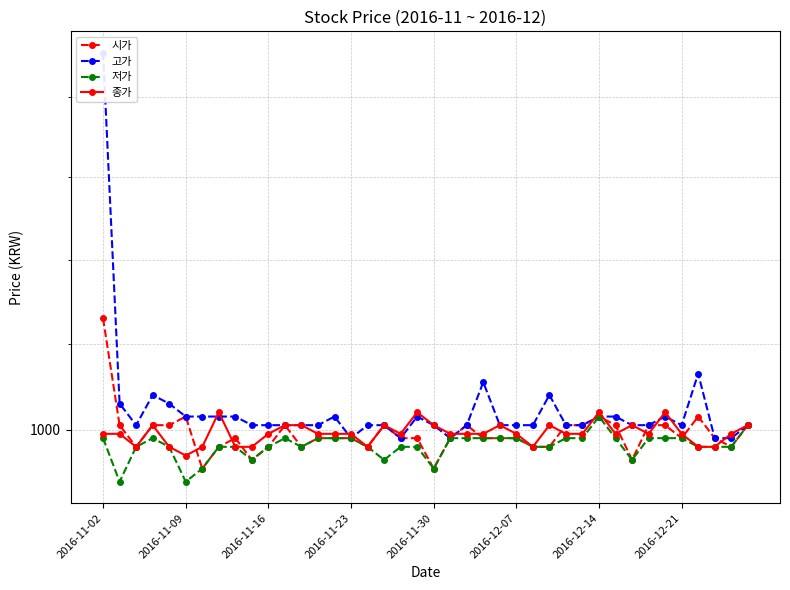

What is the value of the 고가 point at the 38th from the left?

998